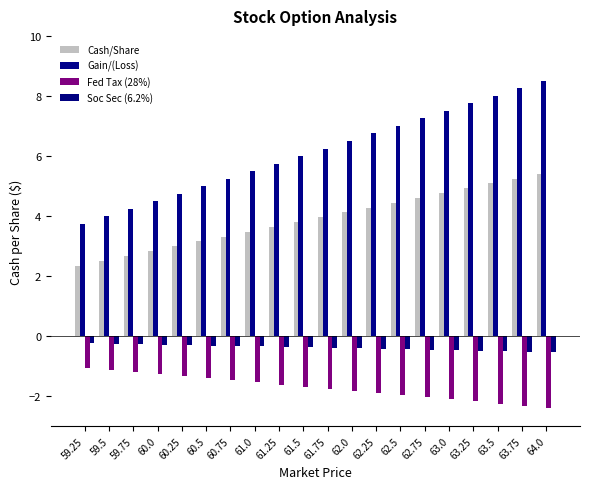

The value of Cash/Share at 63.75 is 7.2. True or false?

False